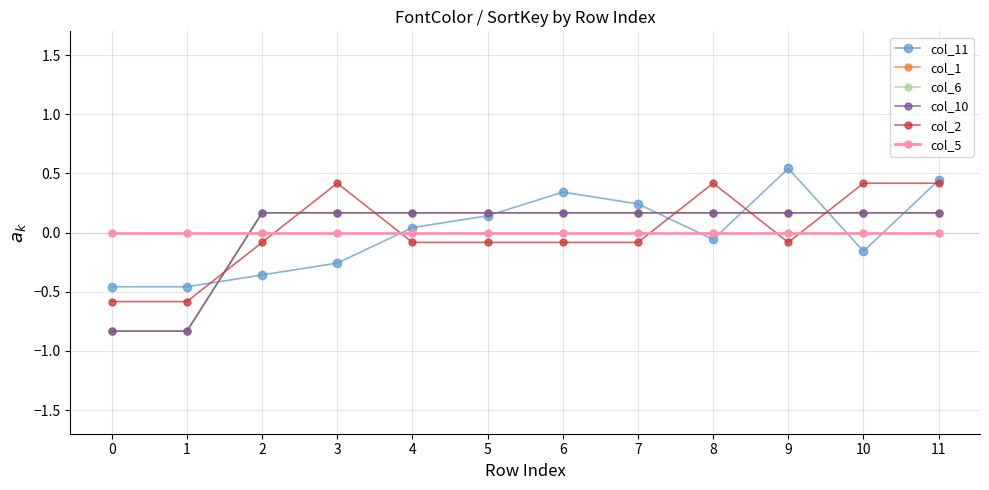

What is the smallest value displayed?

-0.8